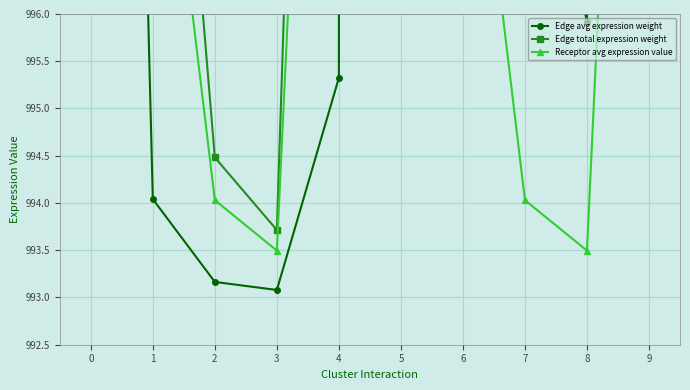

At which category does the chart reach its minimum across all series?

3